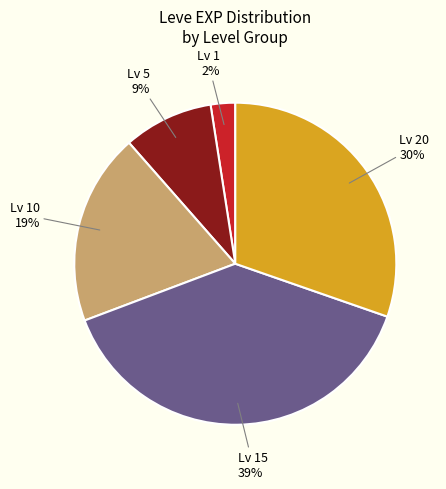

How many slices are in this pie chart?

5